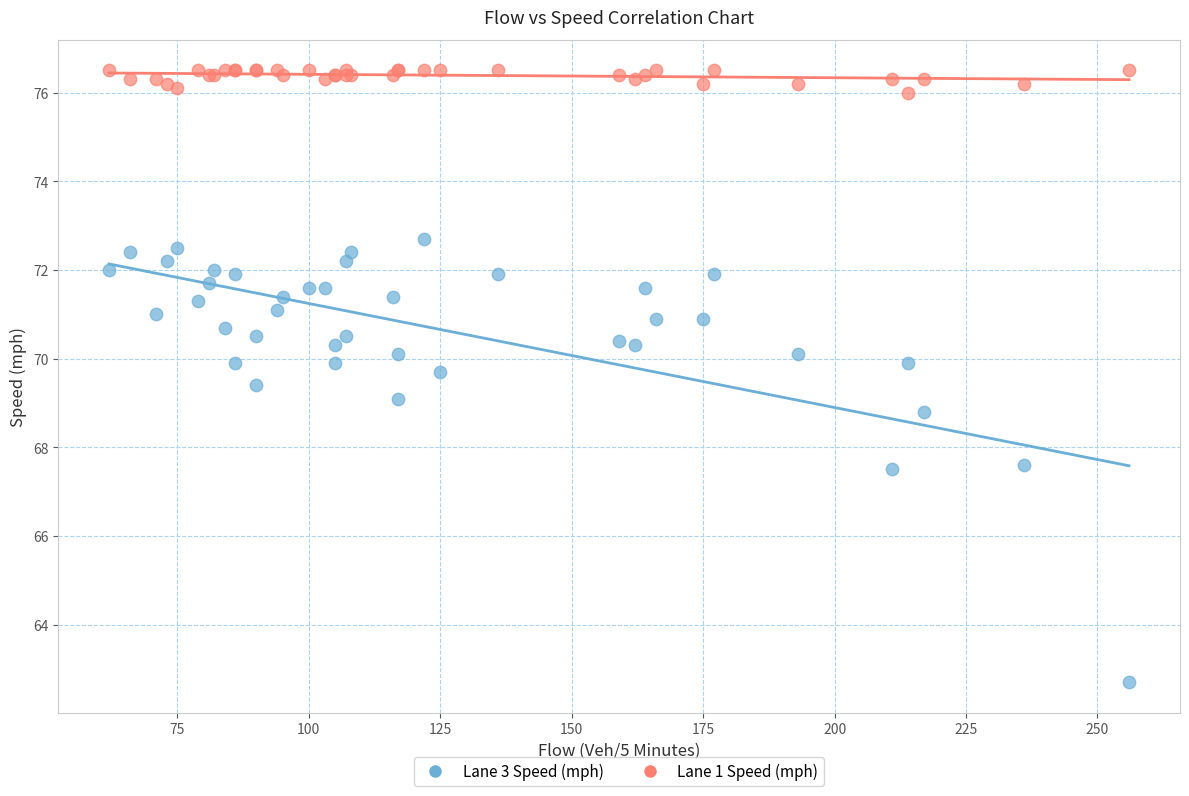

Which series has the largest Y range (max minus min)?

Lane 3 Speed (mph)